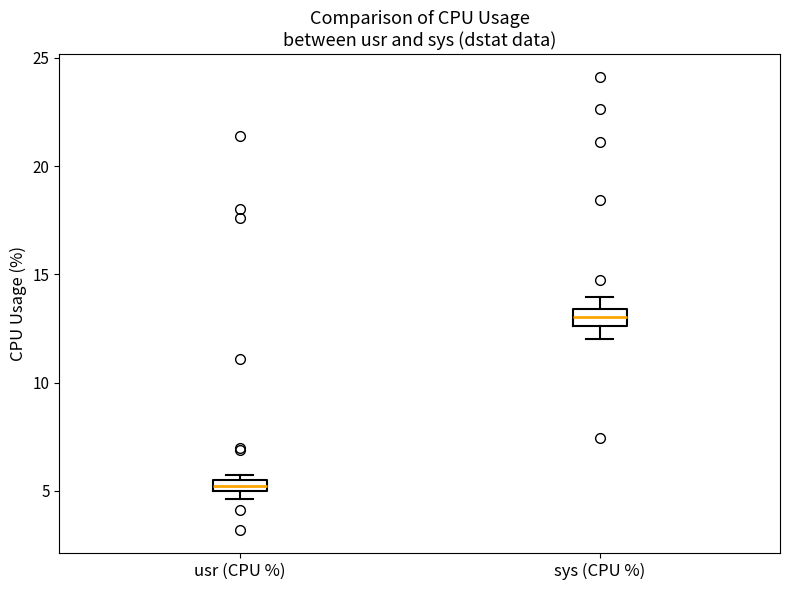

Which box's median line is the highest?

sys (CPU %)